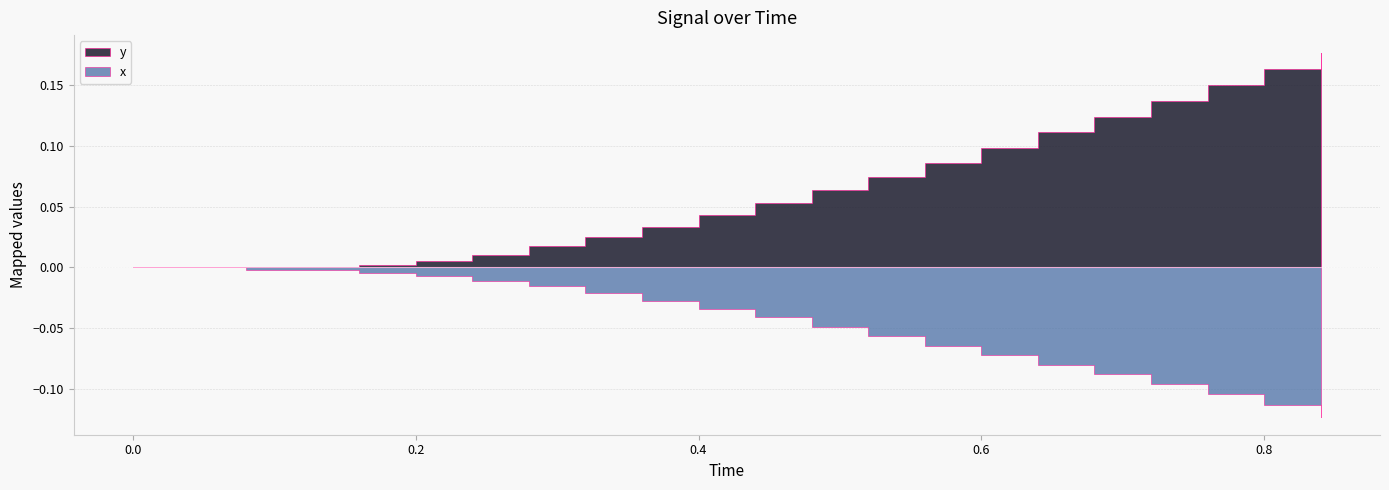

What is the sum of all x values?

-1.0